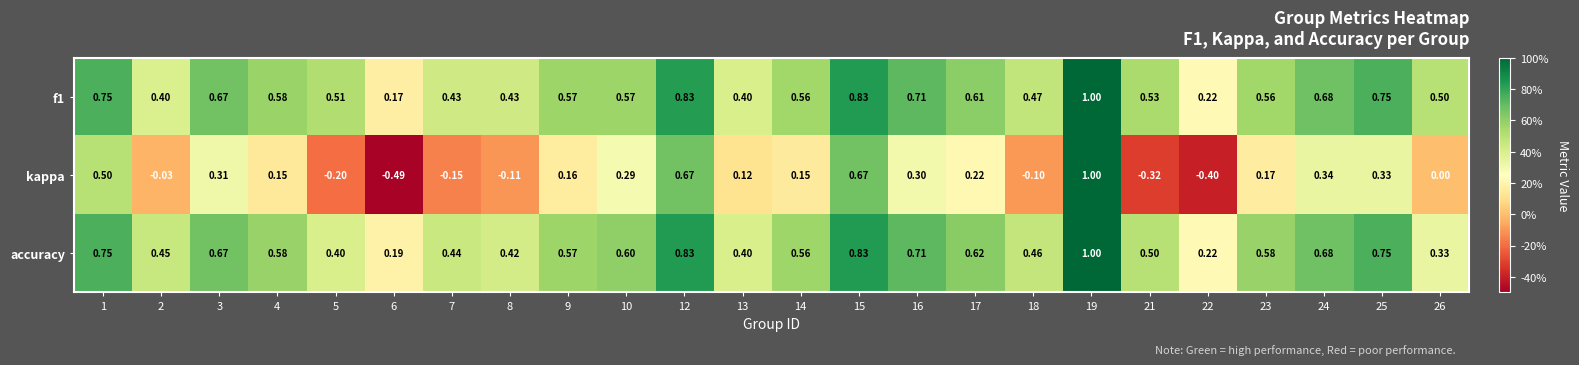

What is the difference between the highest and lowest values at 13?

0.3